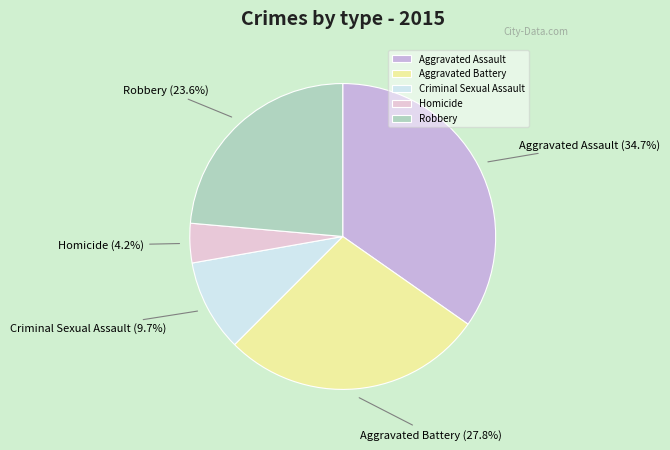

Rank the categories by value from lowest to highest.

Homicide, Criminal Sexual Assault, Robbery, Aggravated Battery, Aggravated Assault